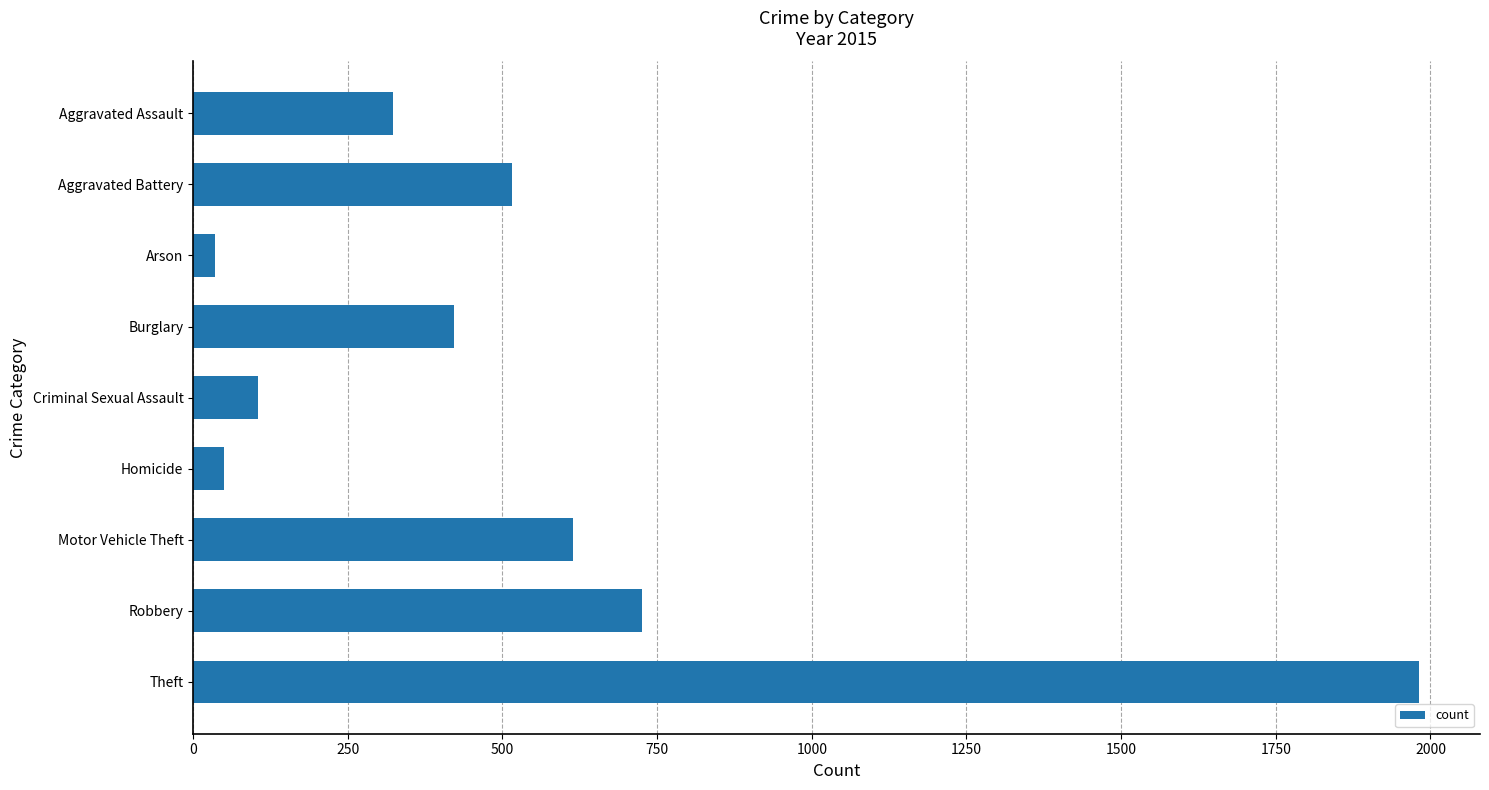

Are the bars horizontal?

Yes